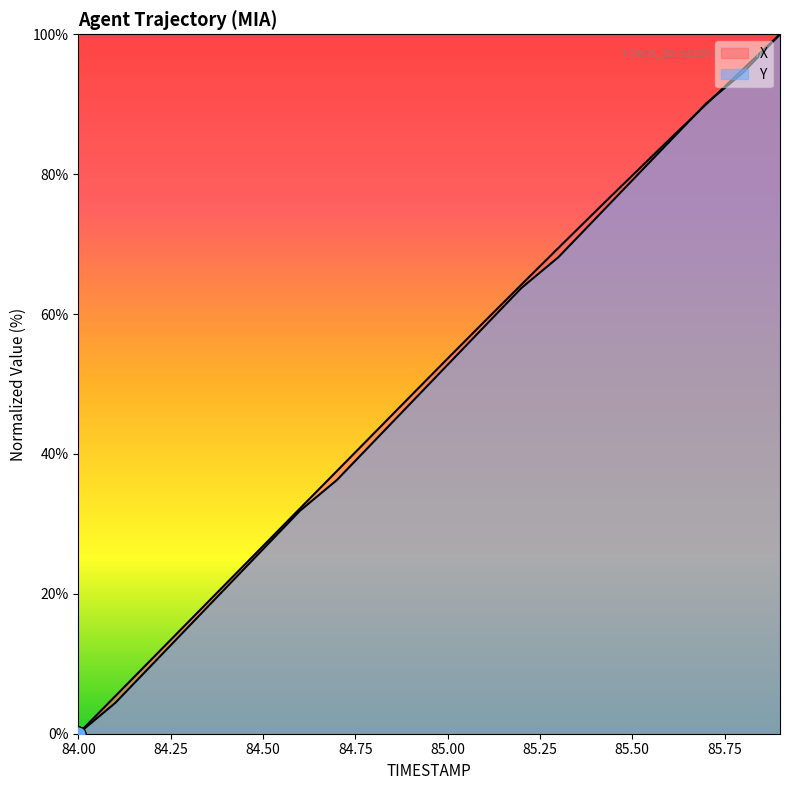

What are all the series names shown in the legend?

X, Y